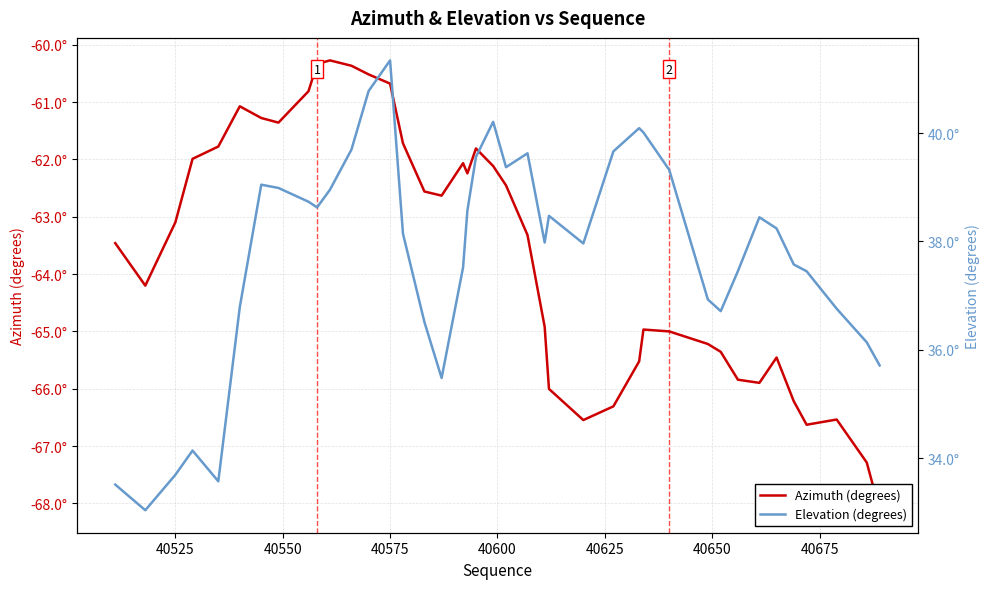

True or false: Elevation (degrees) and Azimuth (degrees) cross at least once.

False